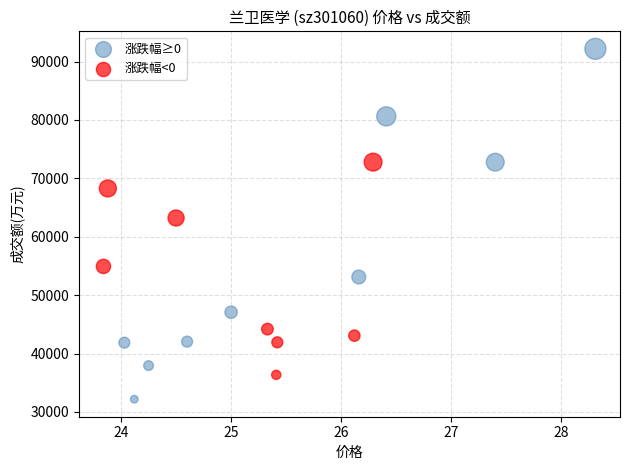

Which series reaches the minimum Y coordinate?

涨跌幅≥0